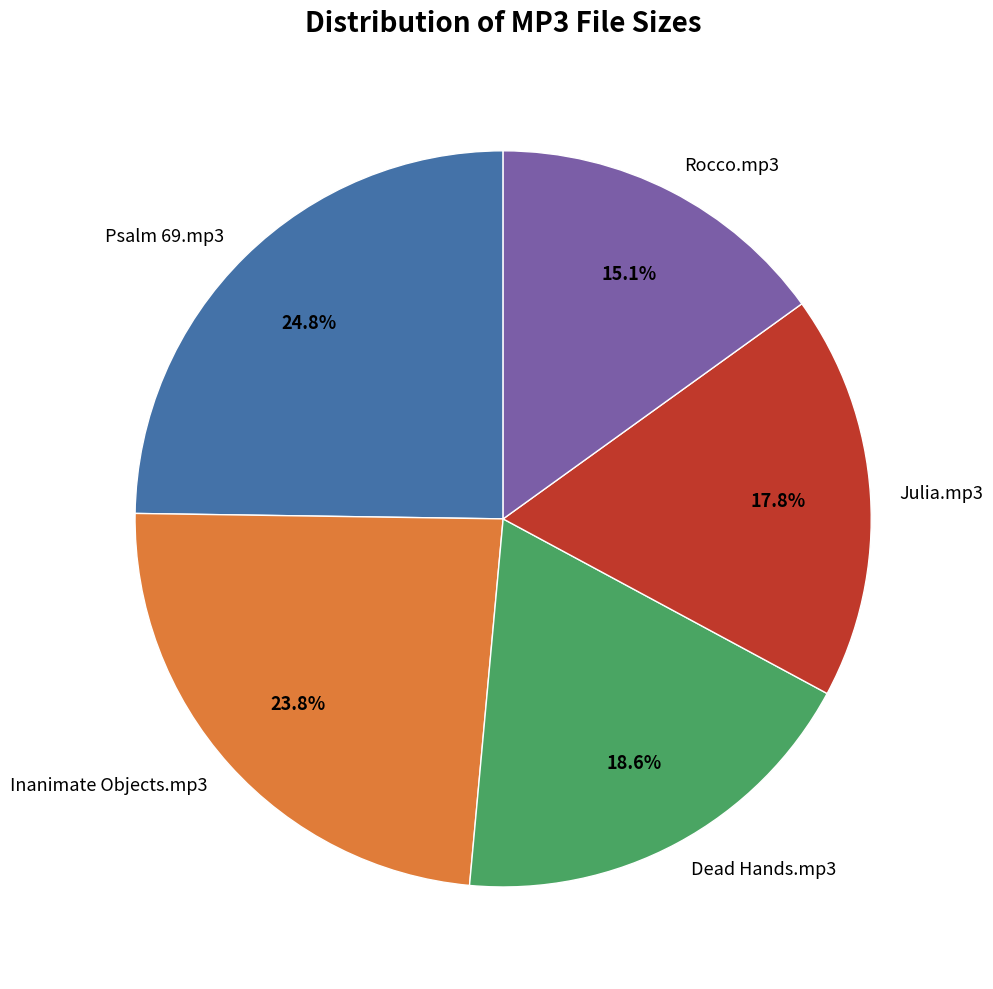

To the nearest percent, what percentage of the pie is Dead Hands.mp3?

19%